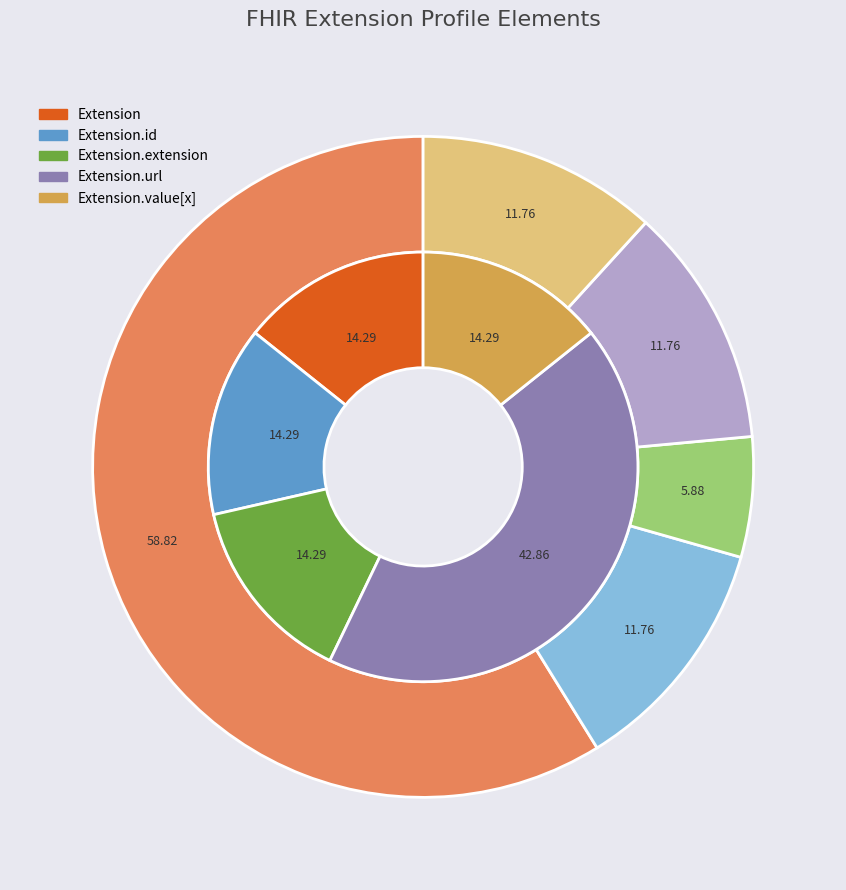

Is the sum of Extension.id and Extension greater than half?

No